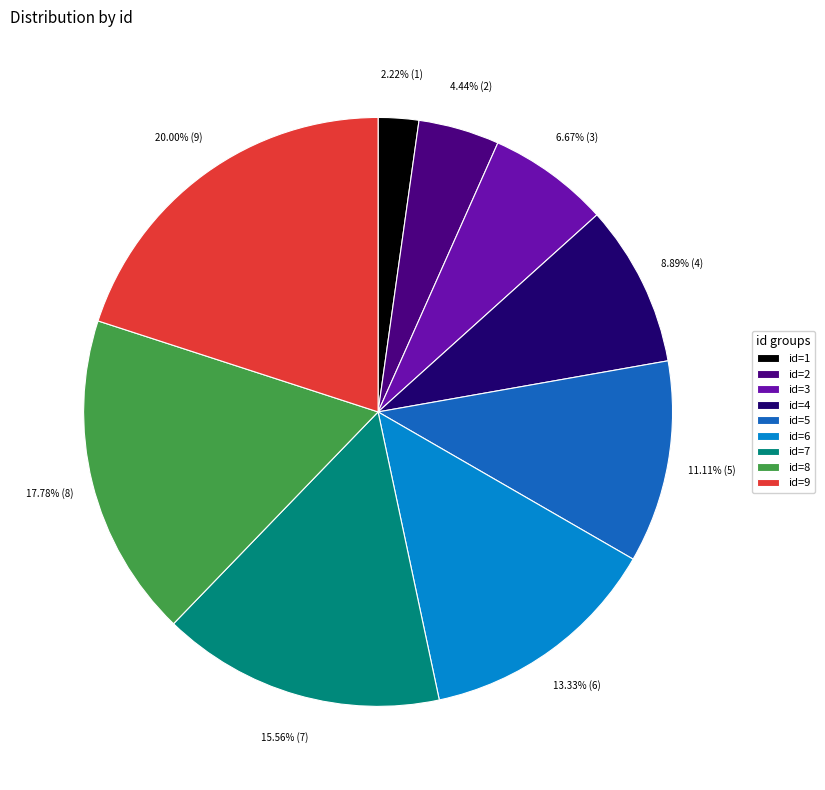

Is there any slice that represents more than half of the pie?

No